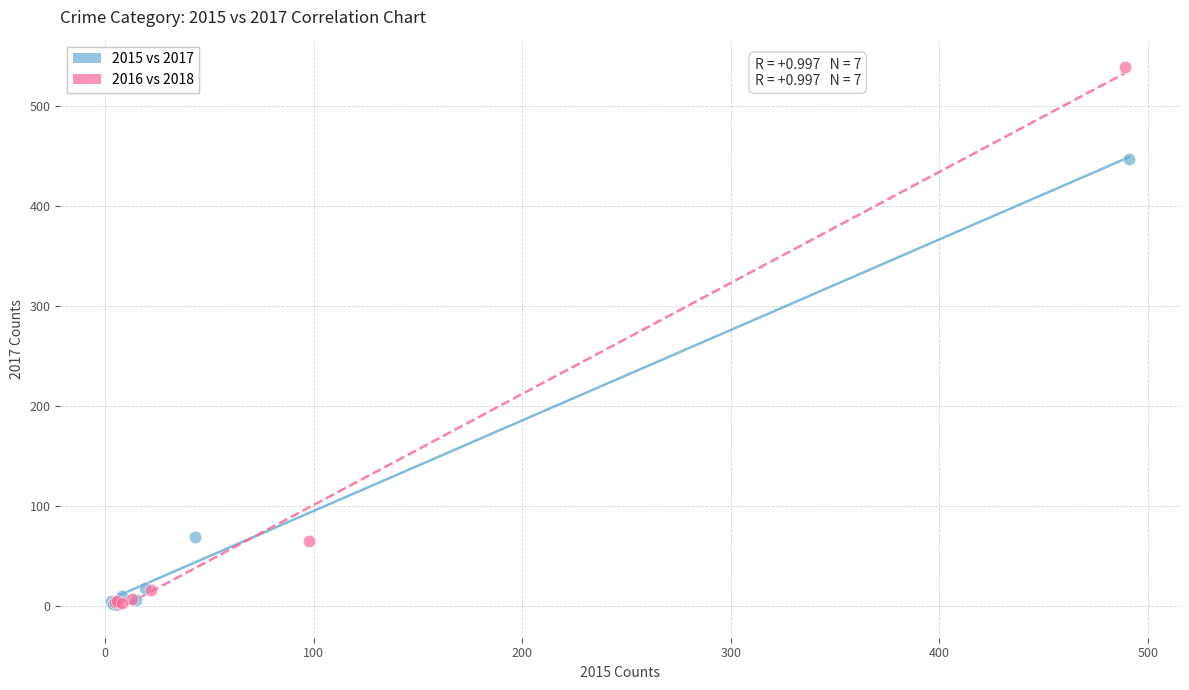

Which series contains the highest Y value?

2016 vs 2018